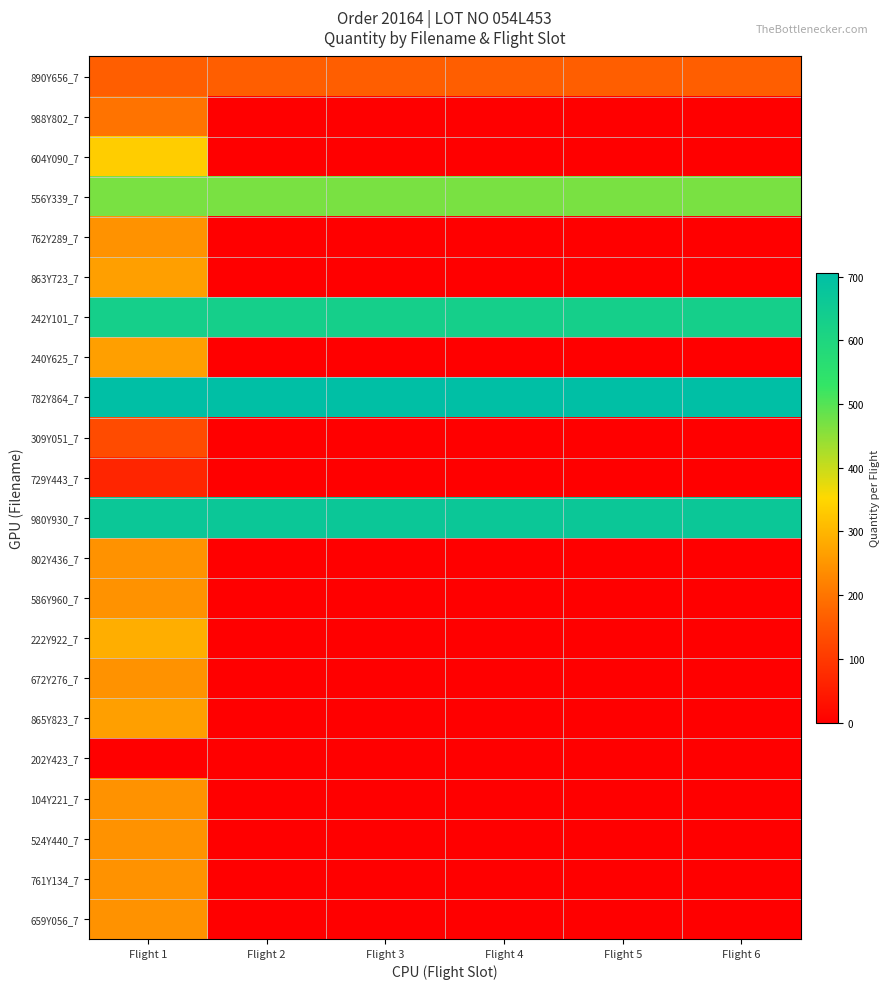

Rank the series at Flight 6 from lowest to highest value.

988Y802_7, 604Y090_7, 762Y289_7, 863Y723_7, 240Y625_7, 309Y051_7, 729Y443_7, 802Y436_7, 586Y960_7, 222Y922_7, 672Y276_7, 865Y823_7, 202Y423_7, 104Y221_7, 524Y440_7, 761Y134_7, 659Y056_7, 890Y656_7, 556Y339_7, 242Y101_7, 980Y930_7, 782Y864_7